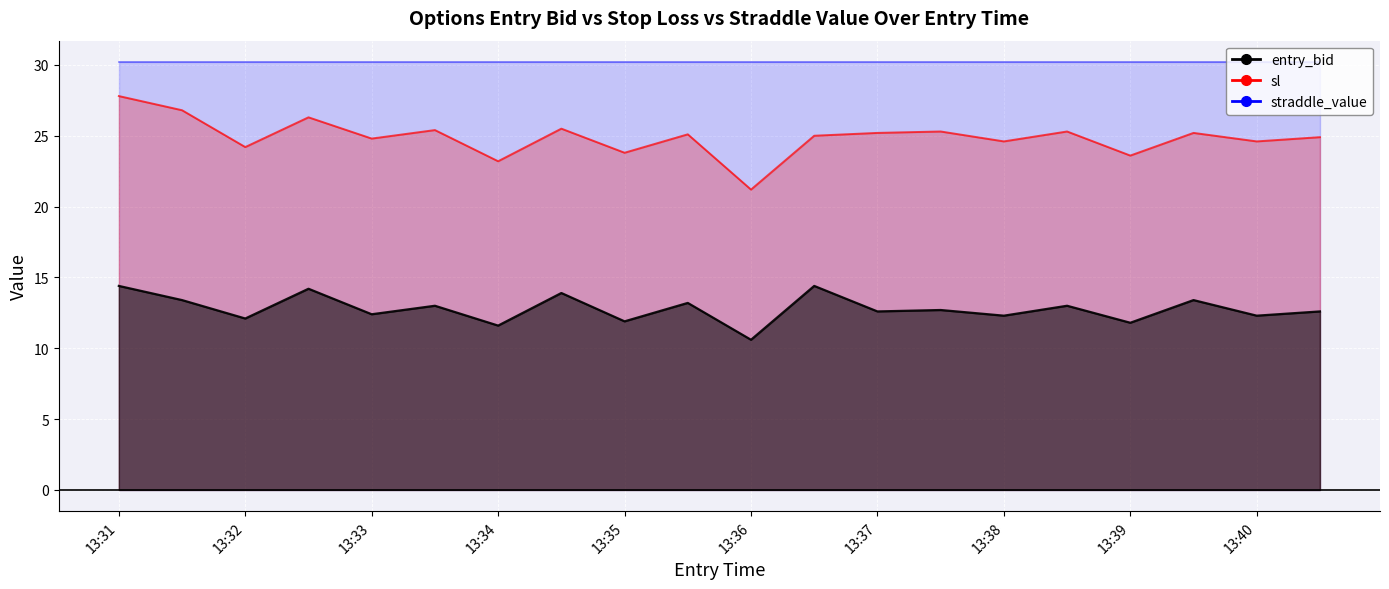

Is the value of sl at 13:37 greater than the value of entry_bid at 13:34?

Yes